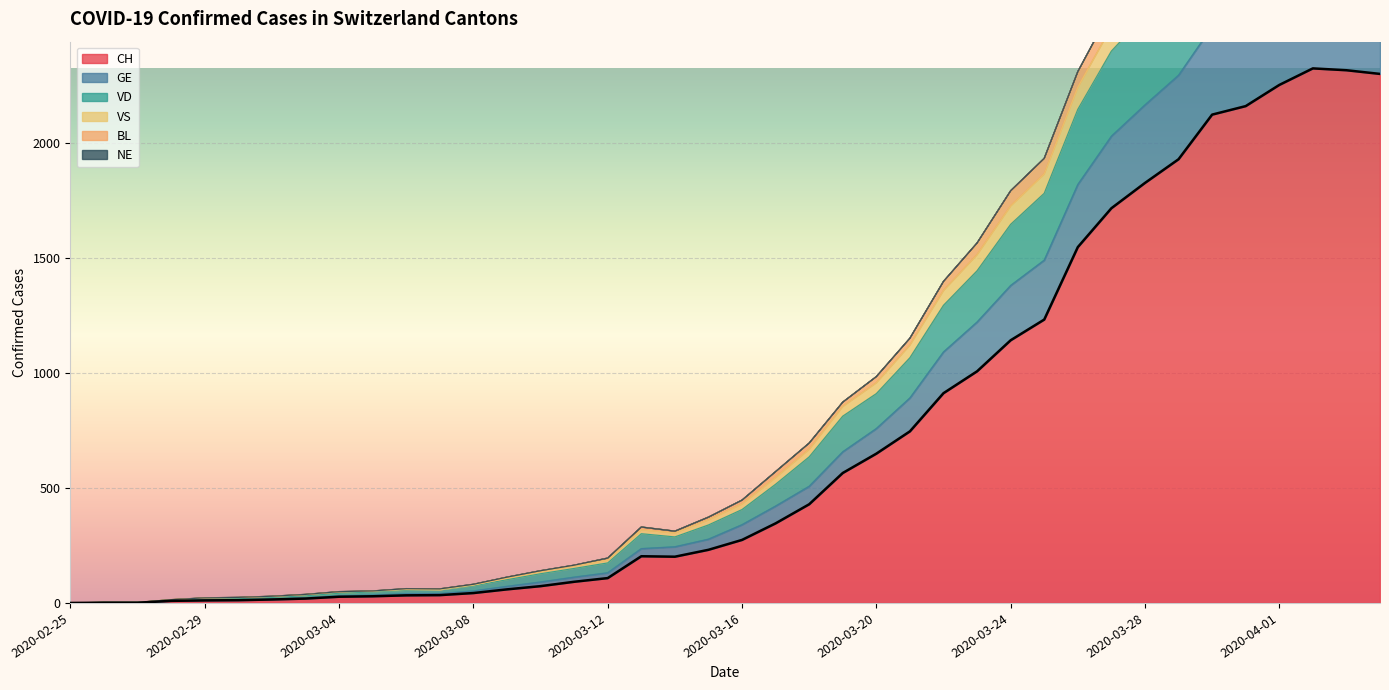

True or false: CH and VD intersect in this chart.

False